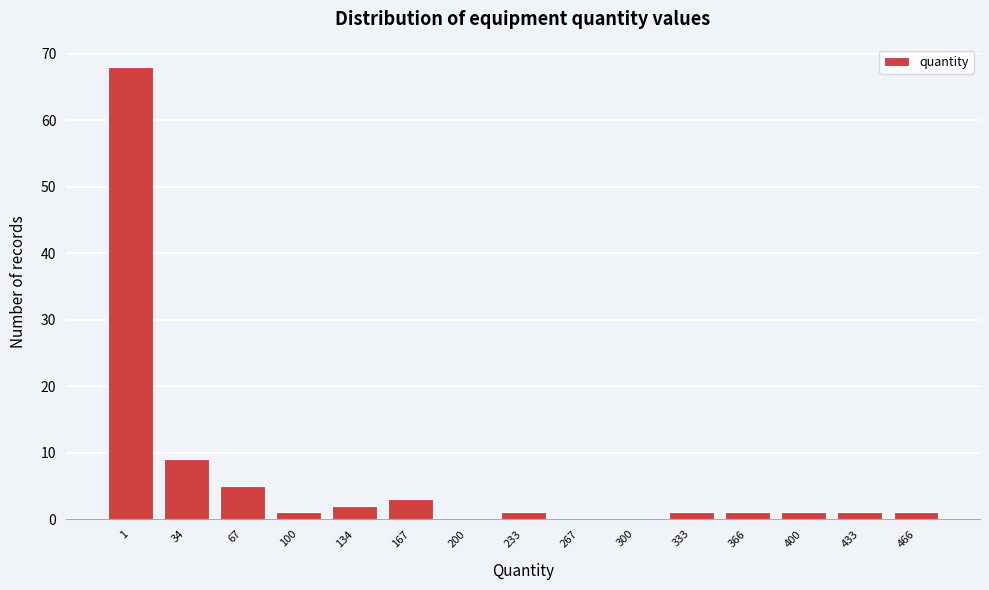

Reading right to left, transcribe all the data shown in this chart.

466=1	433=1	400=1	366=1	333=1	300=0	267=0	233=1	200=0	167=3	134=2	100=1	67=5	34=9	1=68